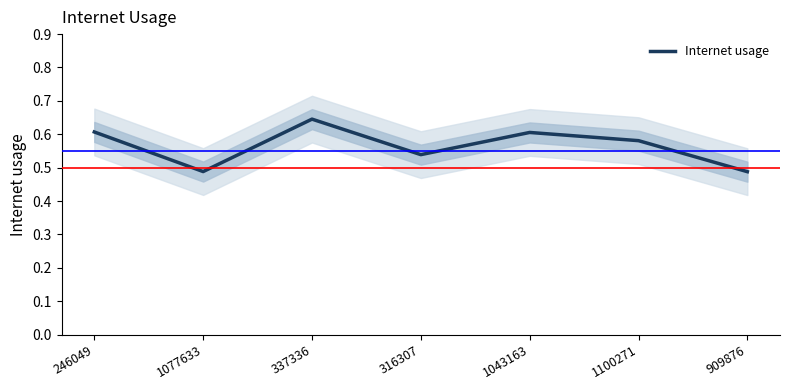

What is the sum of the values at 1100271 and 909876?

1.1